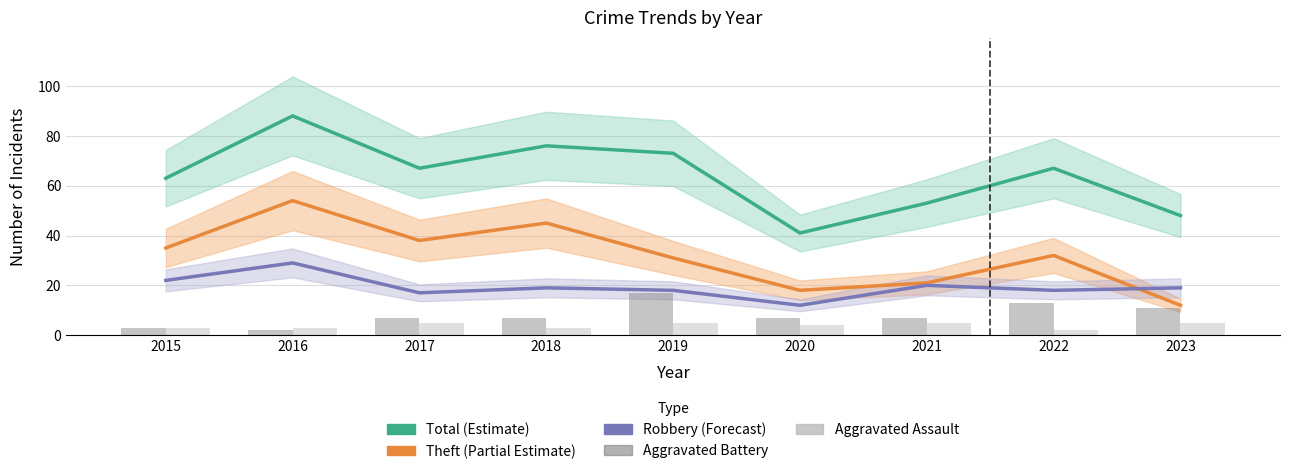

True or false: Aggravated Assault has a value of 3 at 2022.

False